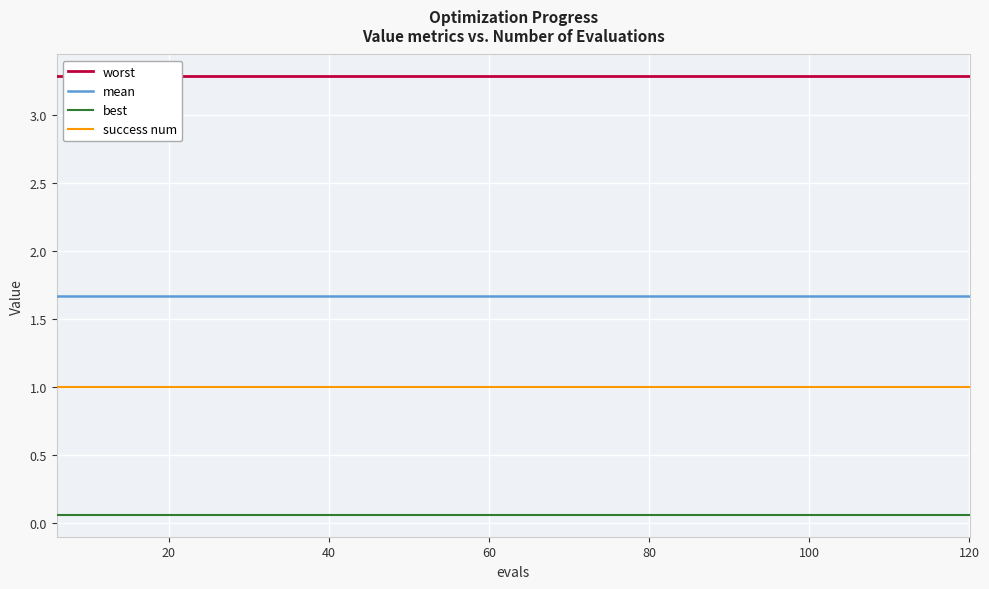

What is the greatest value displayed?

3.3